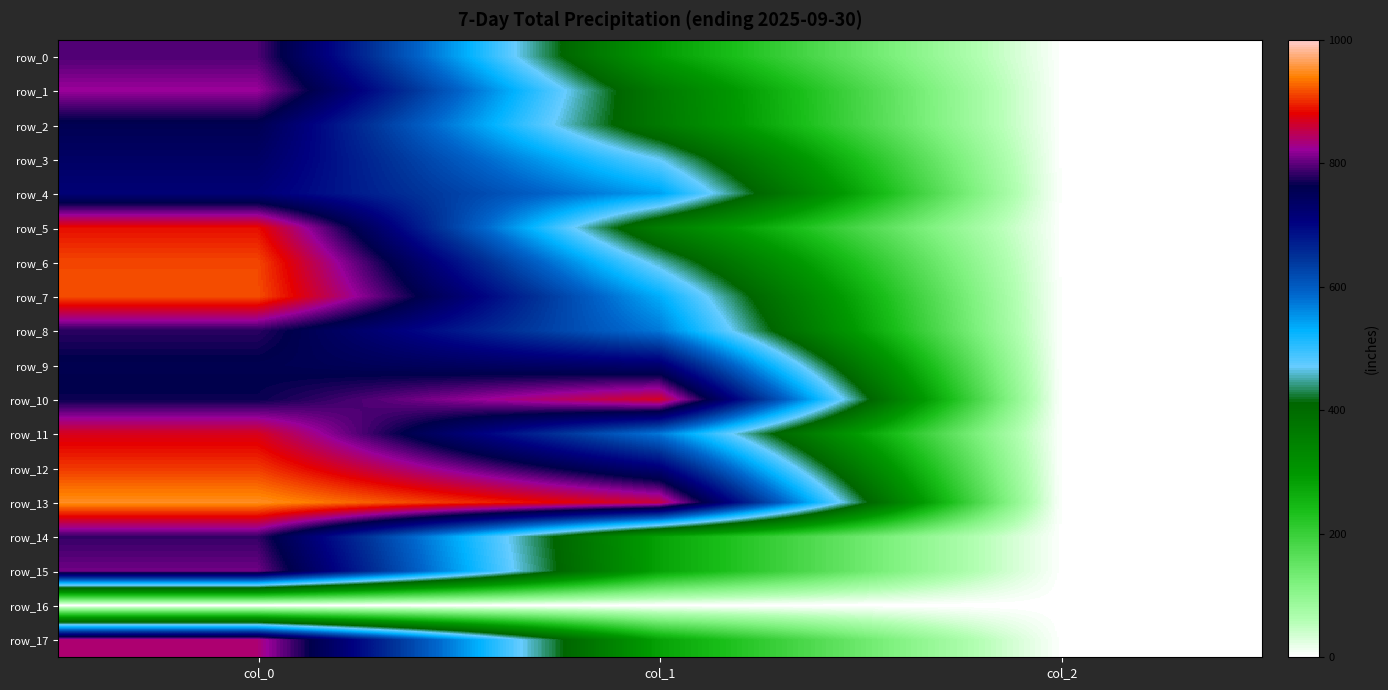

True or false: row_8 has a value of 573.8 at col_1.

True